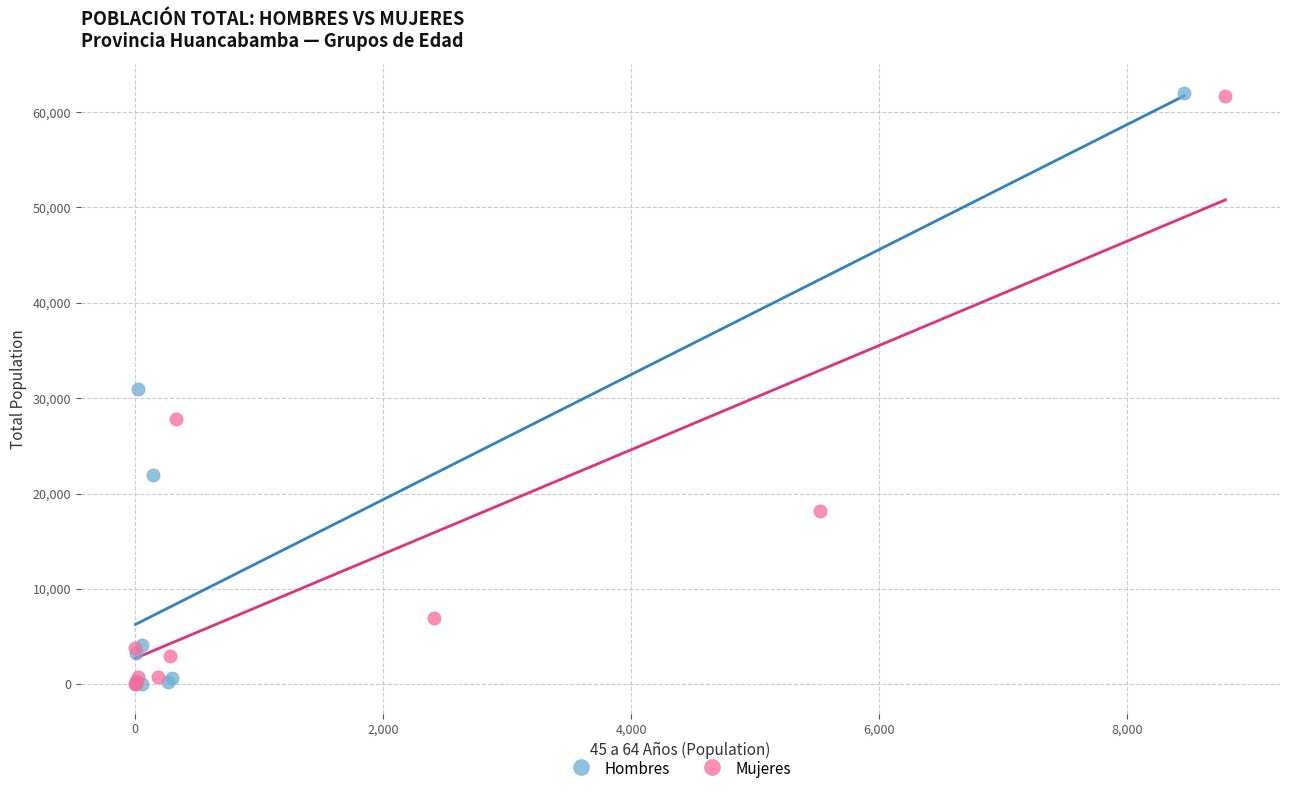

Which series has the largest Y range (max minus min)?

Hombres